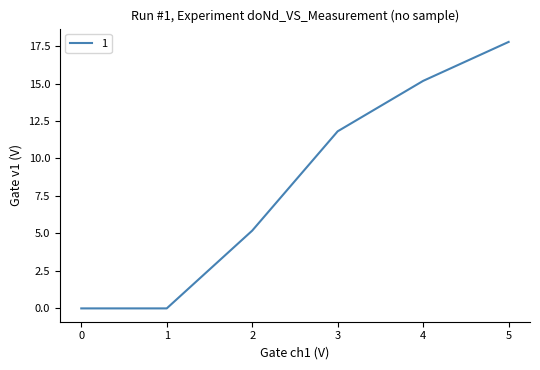

What is the change in value from 0 to 3?

+11.8